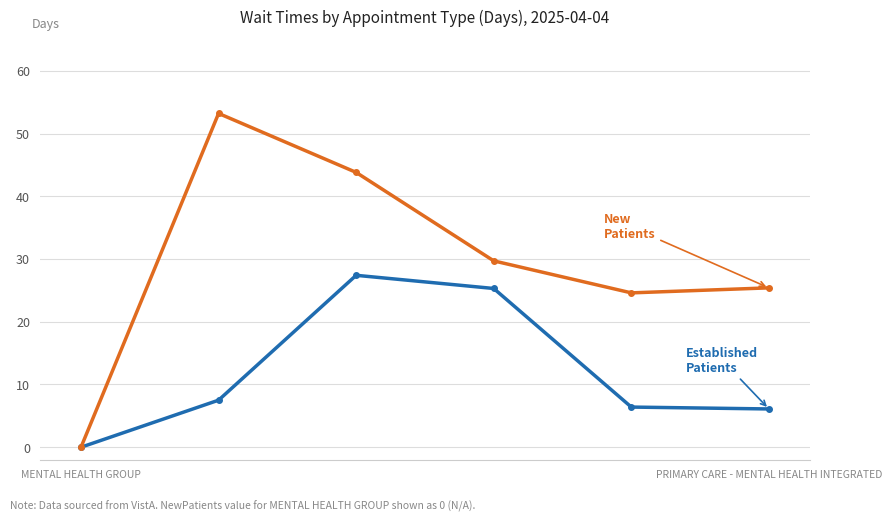

What is the maximum value shown in the chart?

53.2